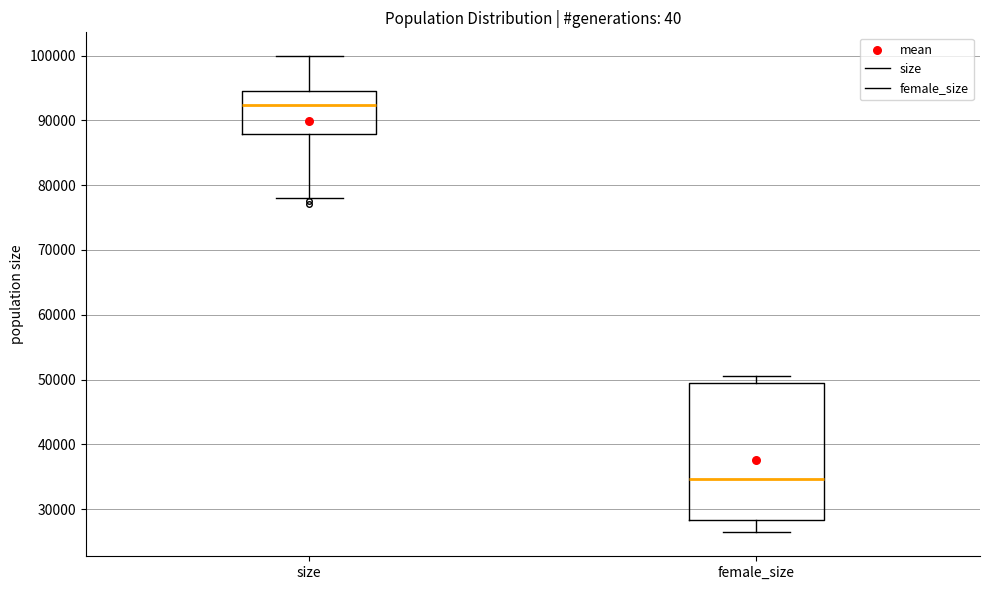

Where does the lower whisker of the box for female_size end on the y-axis? The values are not printed on the chart, so give them approximately, as read against the axis.

26000